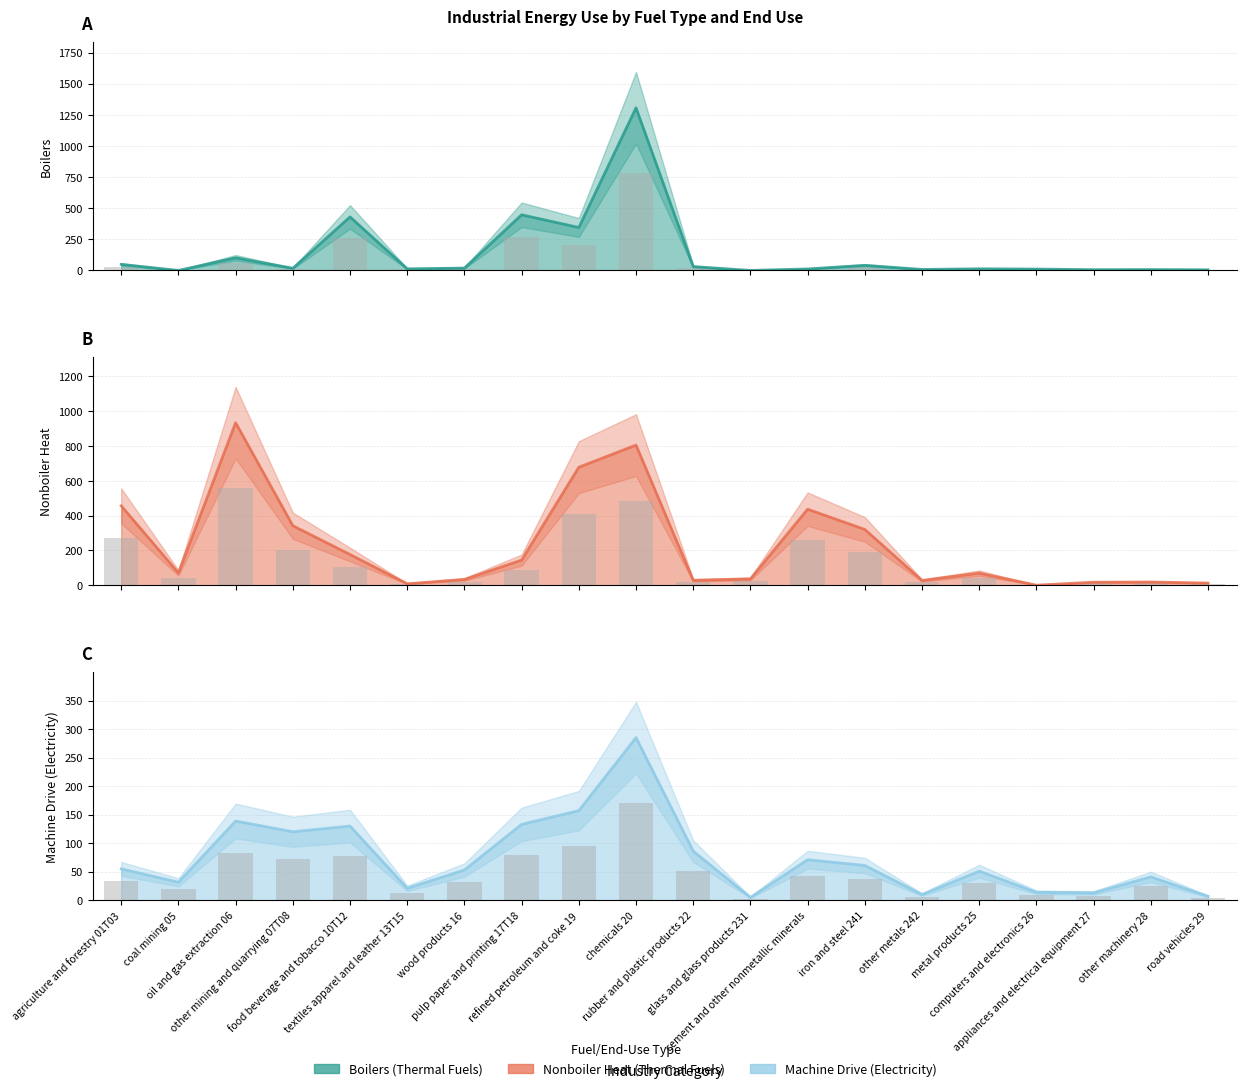

At which label does Nonboiler heat (Thermal Fuels) first exceed 71?

agriculture and forestry 01T03